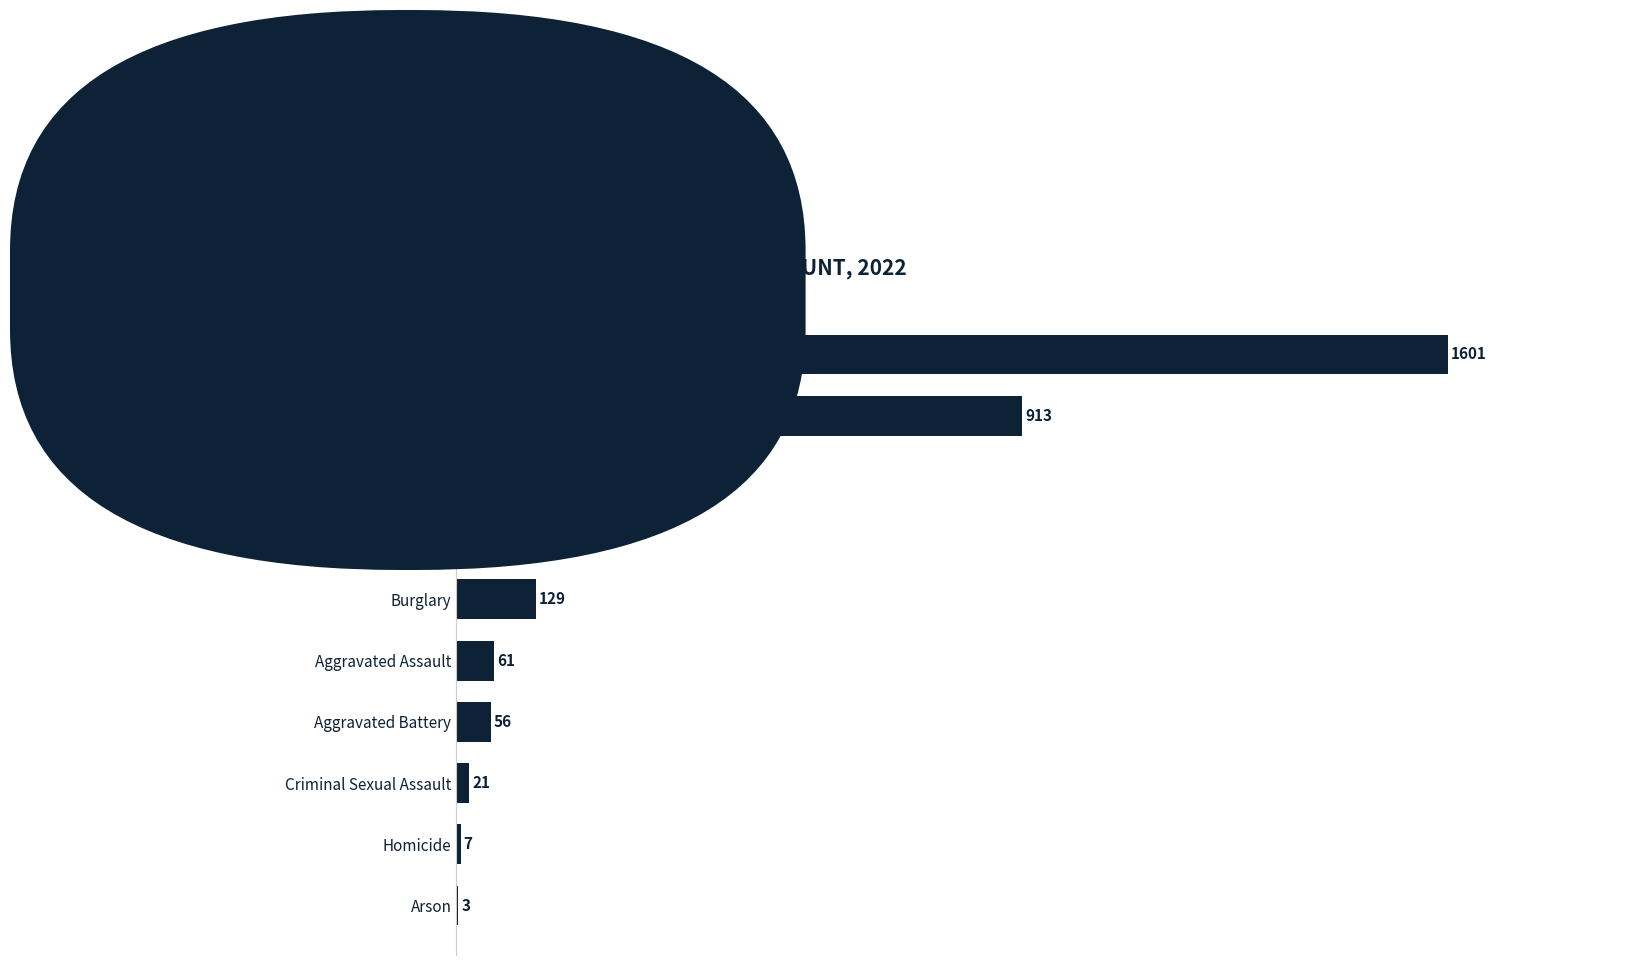

Which category has the highest value across all series?

Total